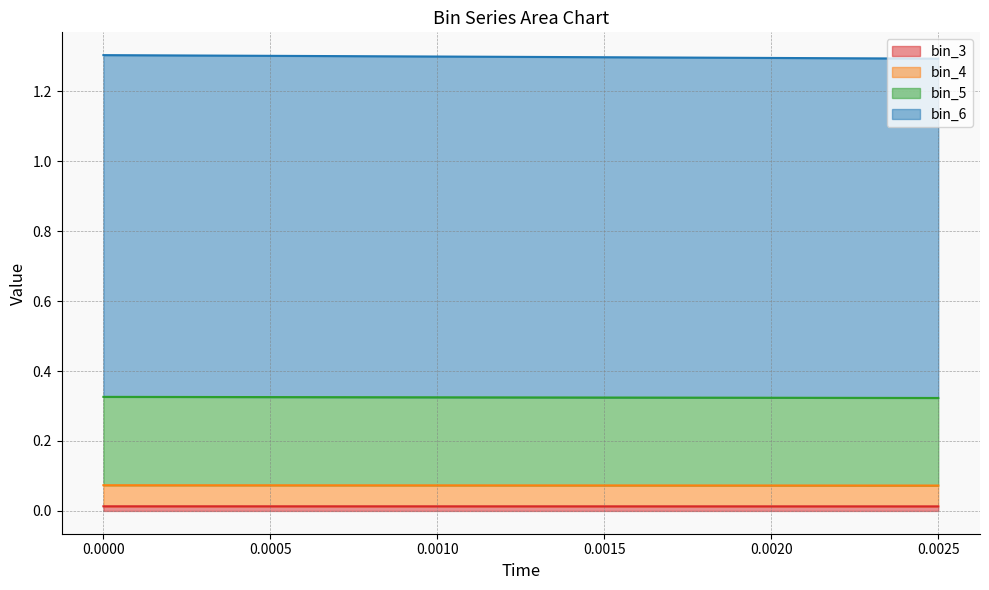

True or false: bin_5 has more than 1 interior local peaks.

False